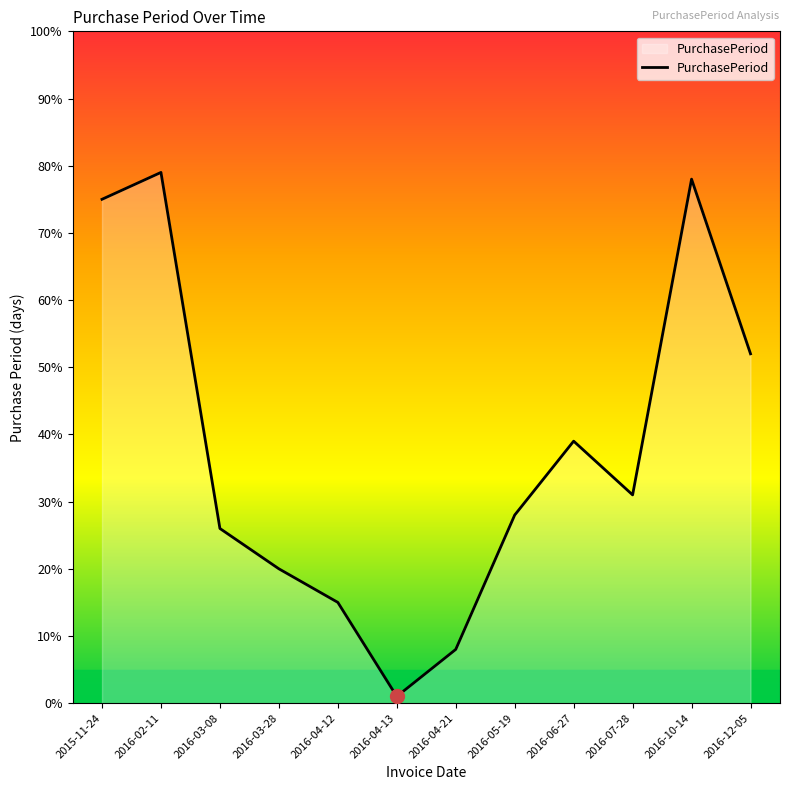

The chart shows a value of 47.5 at 2016-07-28. True or false?

False